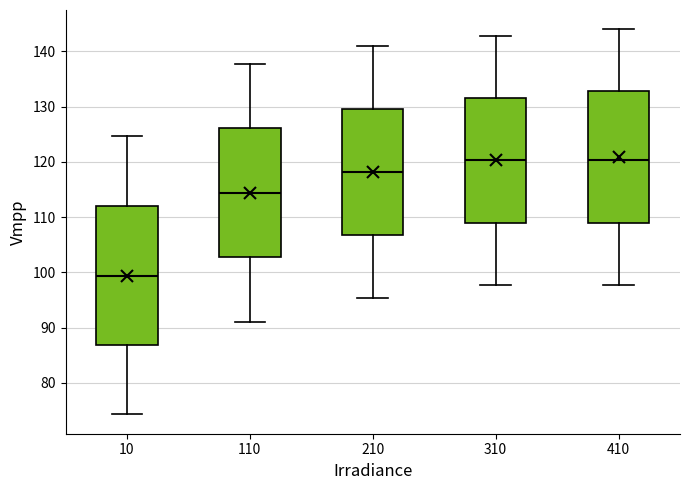

Where does the median line of the box at x = 10 sit on the y-axis? The values are not printed on the chart, so give them approximately, as read against the axis.

99